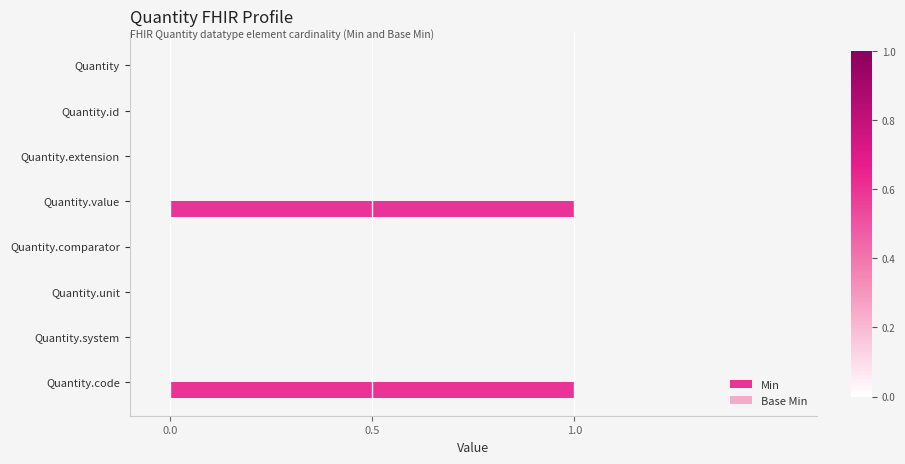

The chart shows a value of 0 at Quantity.comparator. True or false?

True